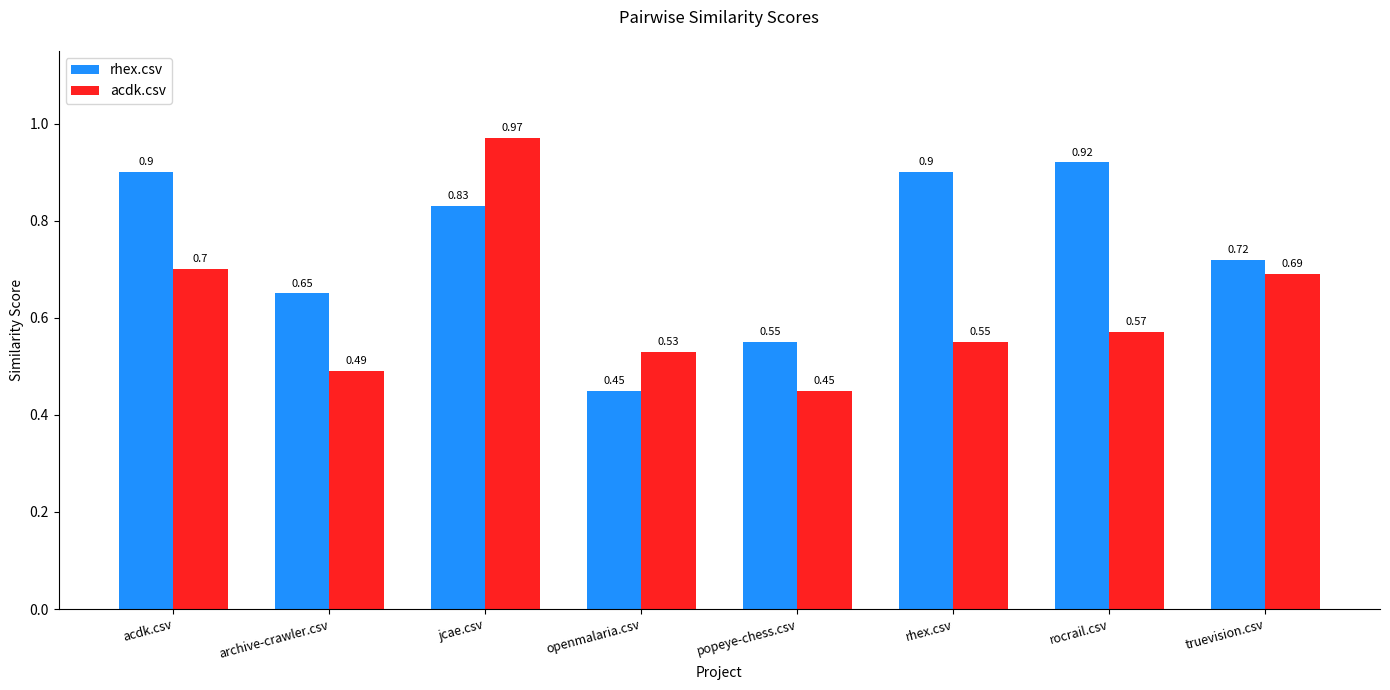

Which series has the largest range (max minus min)?

acdk.csv